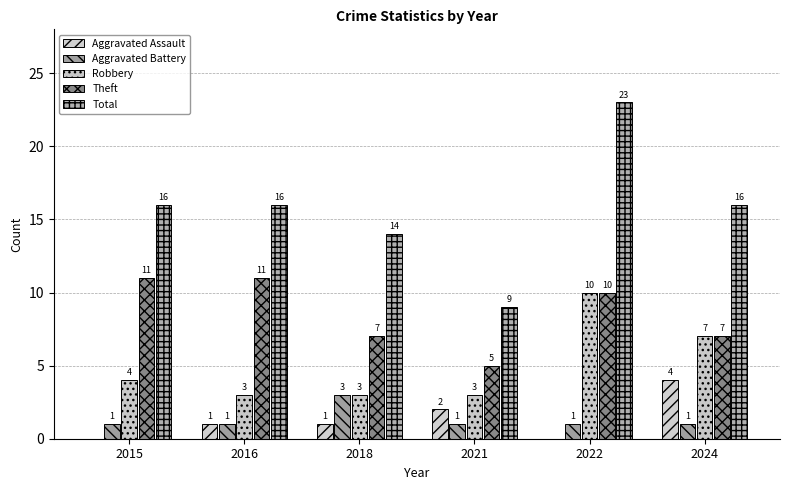

Are the bars horizontal?

No